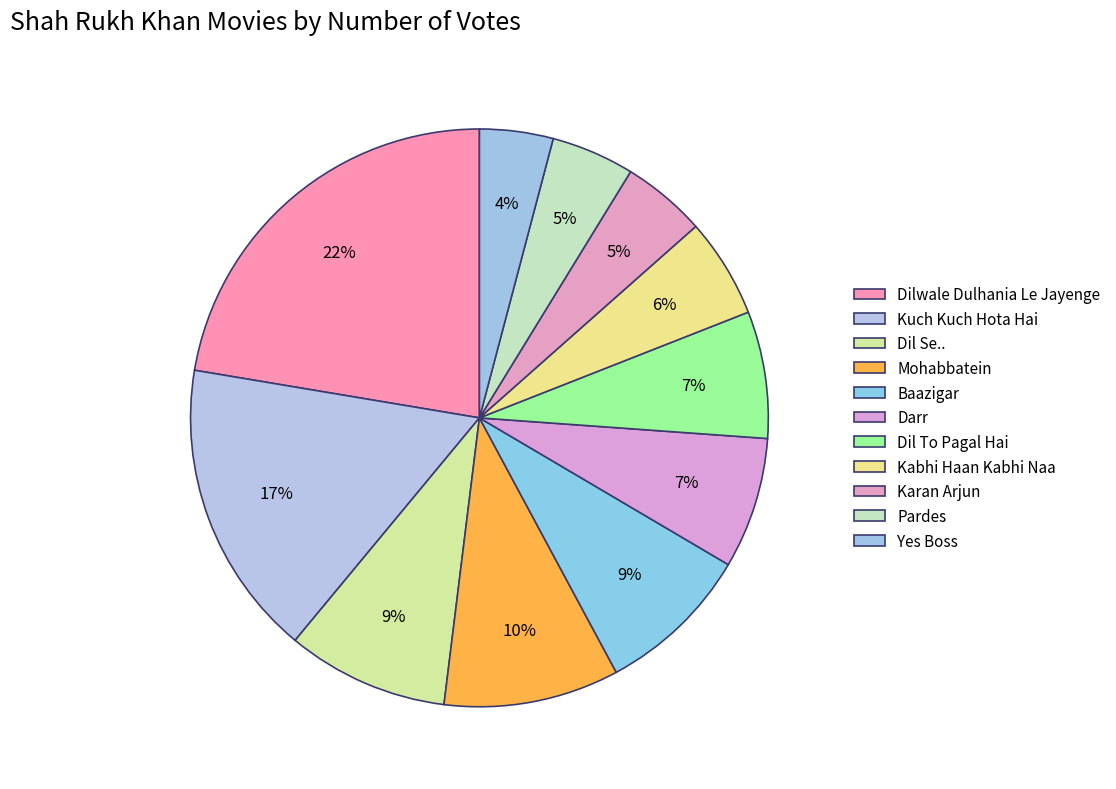

How many slices are in this pie chart?

11